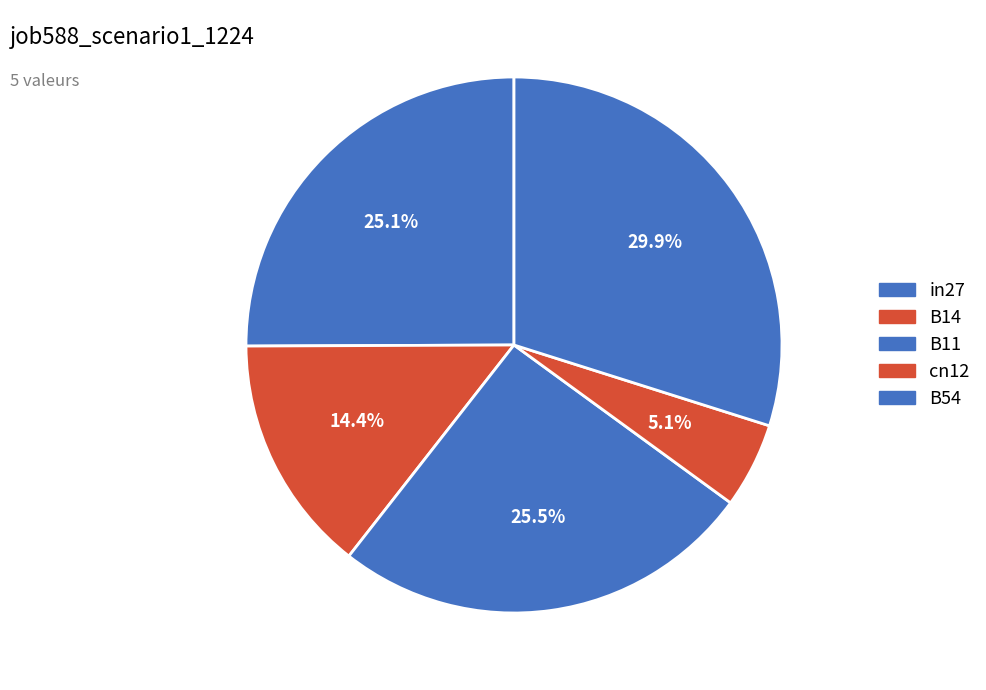

Which category has the biggest portion of the pie?

B54